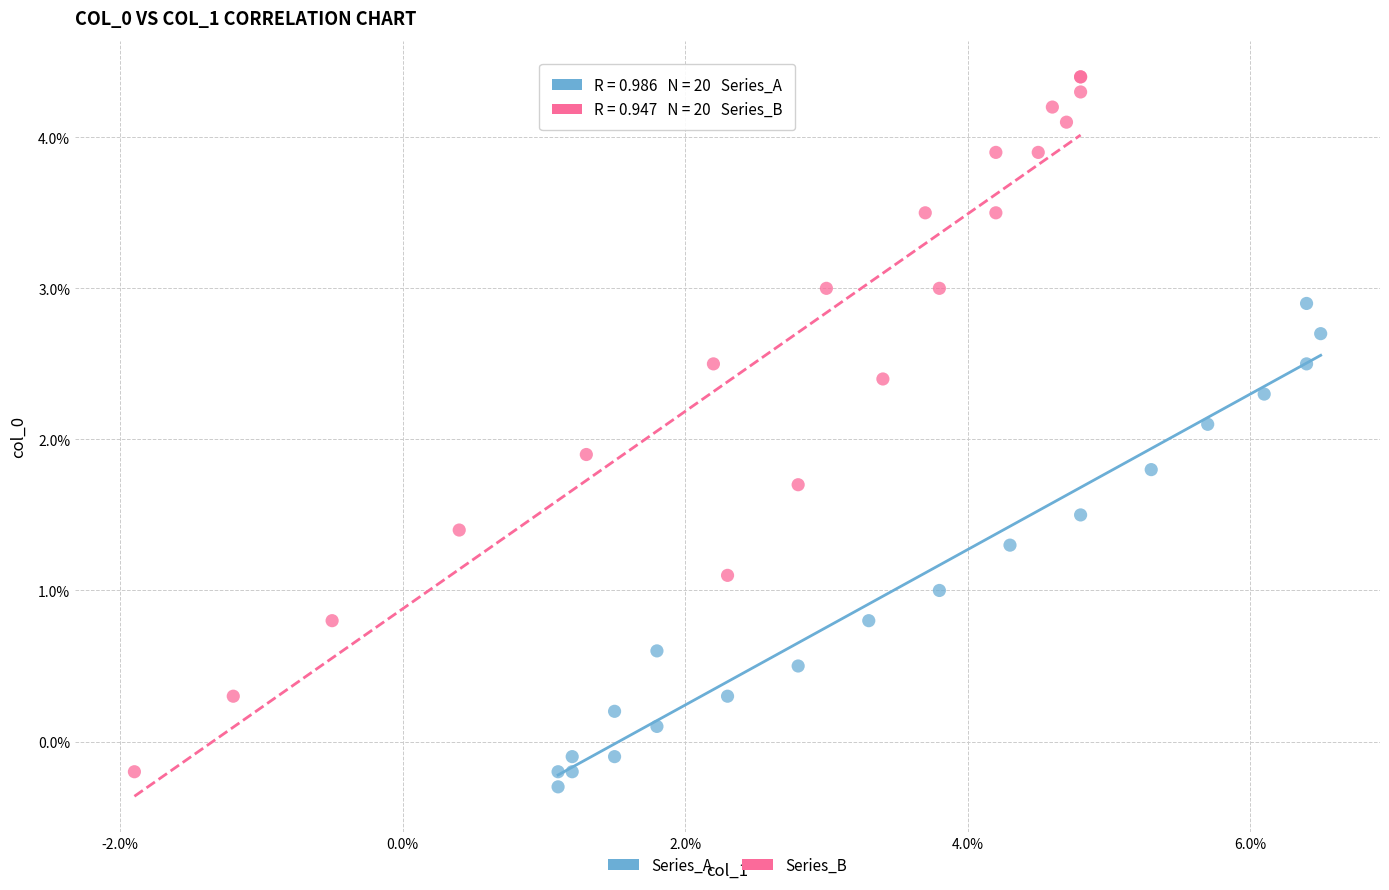

What are all the series names shown in the legend?

Series_A, Series_B